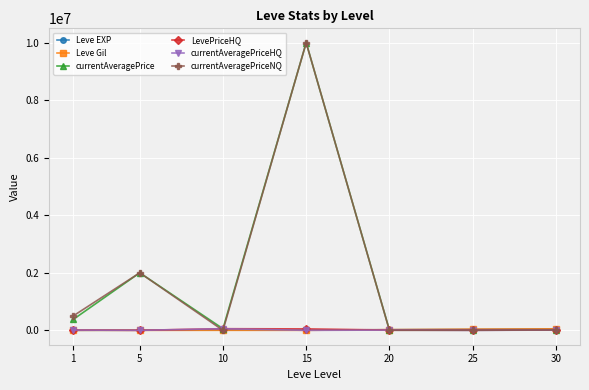

How many data points in LevePriceHQ are less than 10000?

3